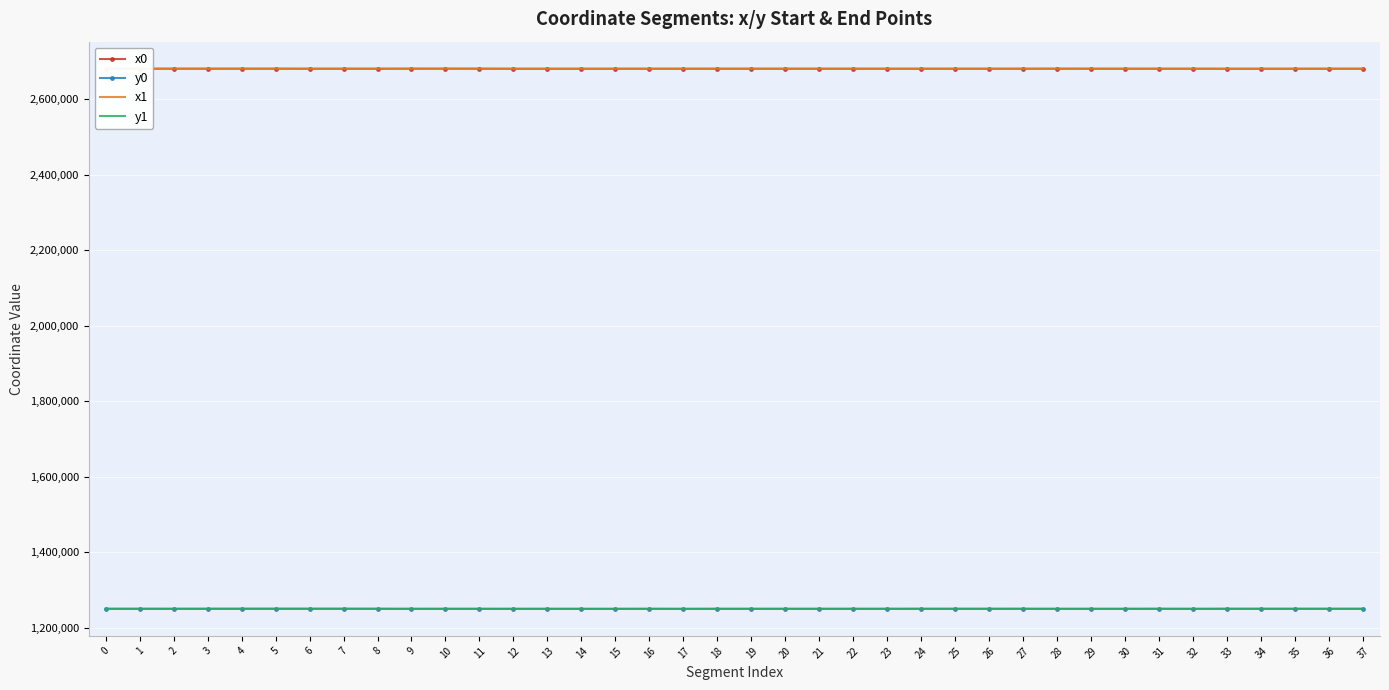

True or false: x1 and y1 cross at least once.

False